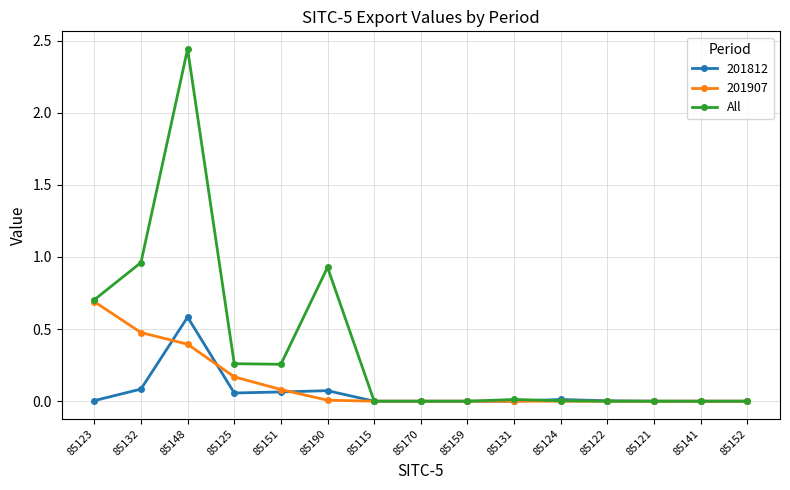

True or false: All has a value of 0.0 at 85152.

True